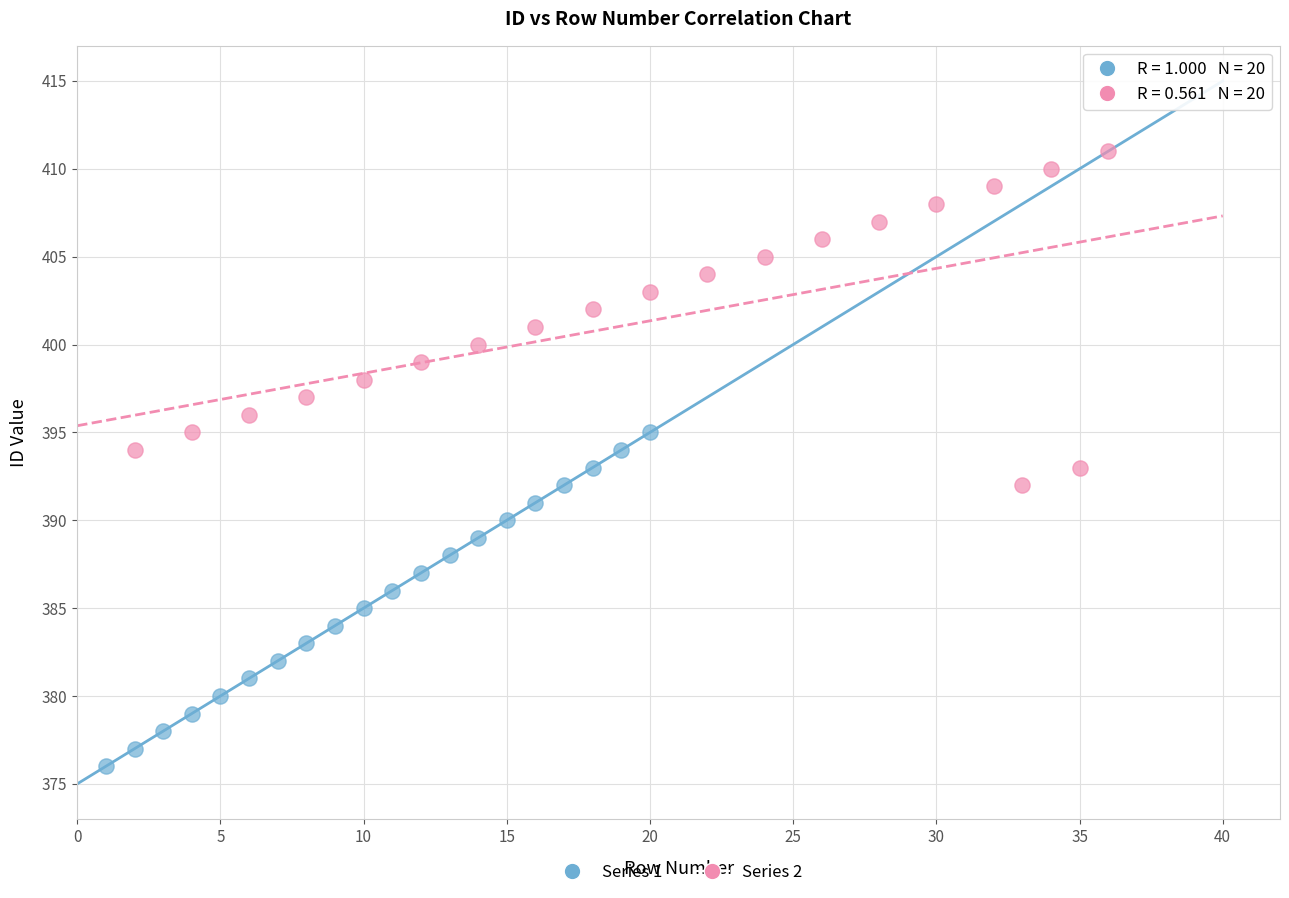

Which series contains the lowest Y value?

Series 1